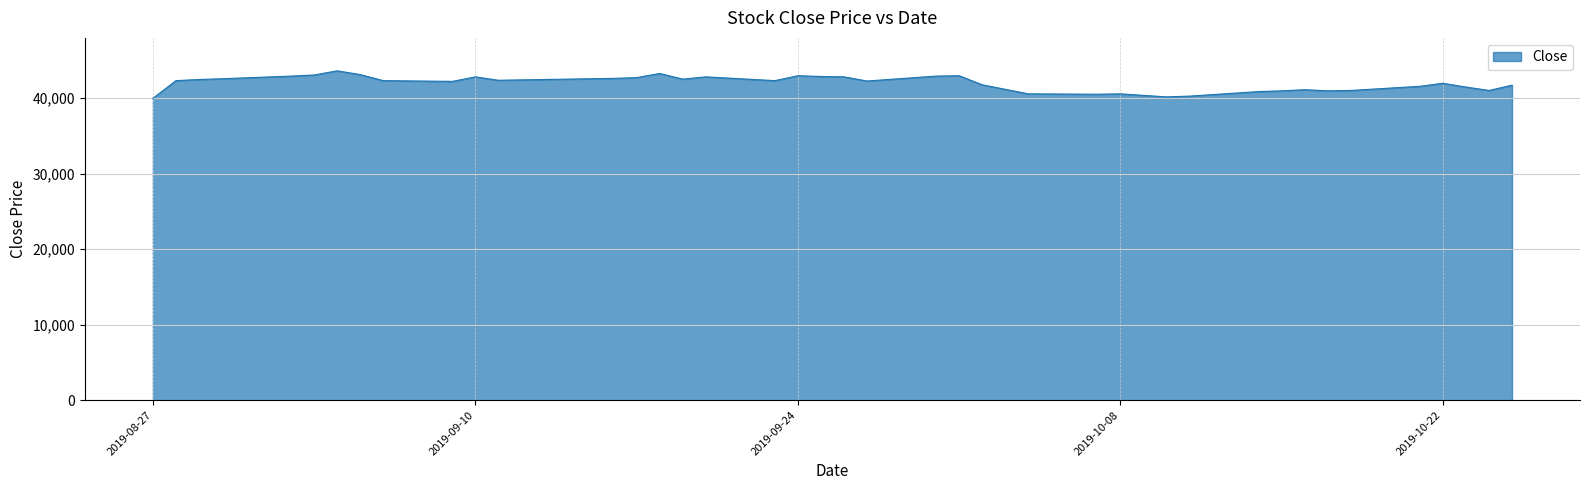

What is the maximum value shown in the chart?

43600